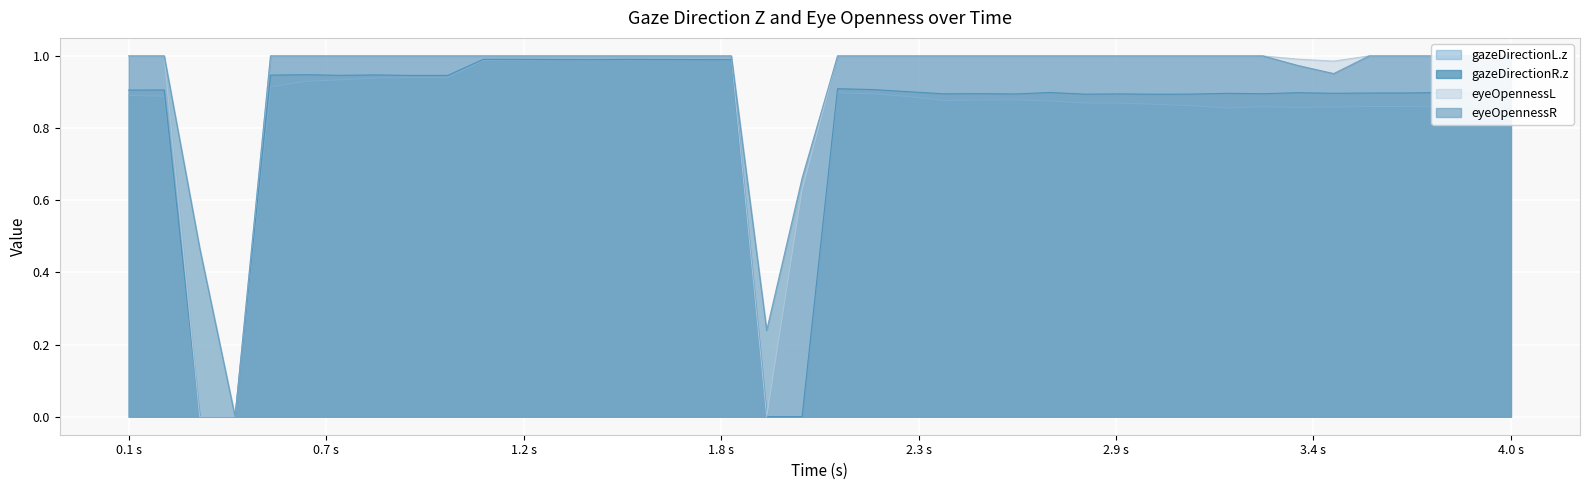

The value of gazeDirectionL.z at 18 is 0.6. True or false?

False